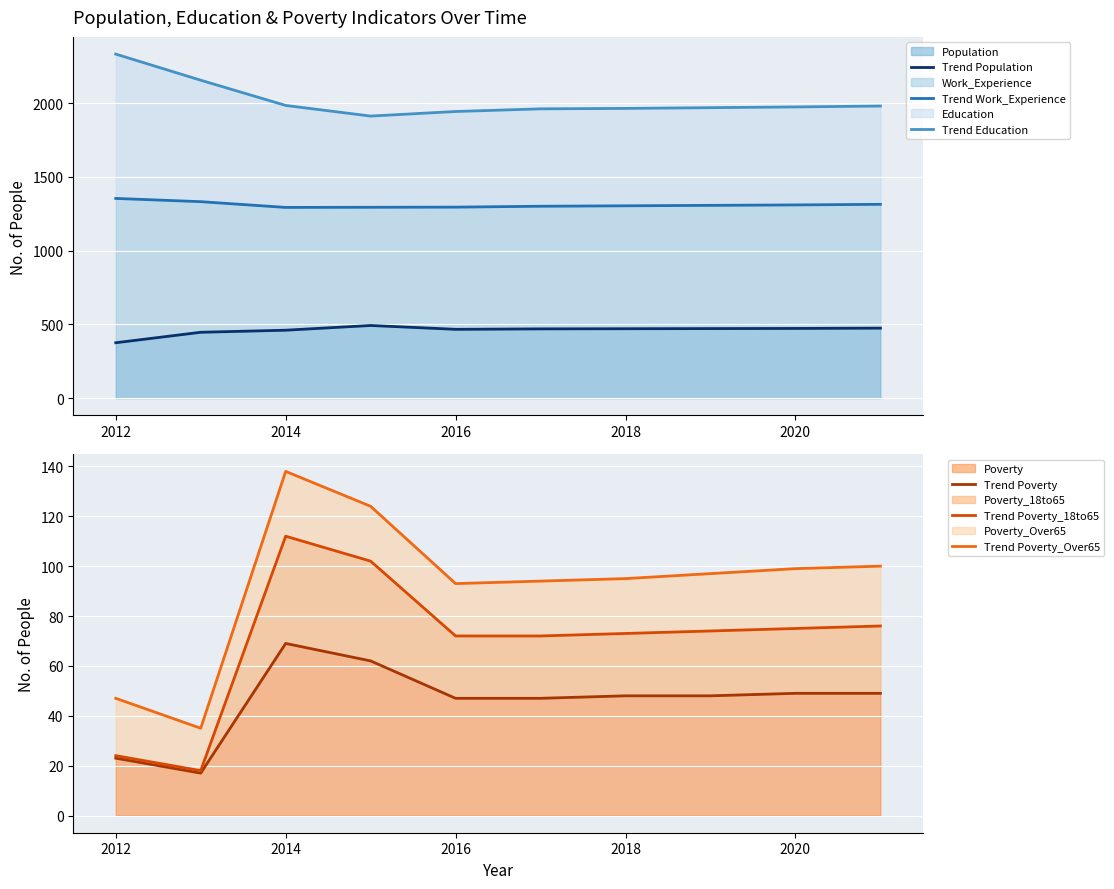

Reading left to right, list all the values displayed in this chart.

Trend Population: 376	447	461	493	467	470	471	472	473	475
Trend Work_Experience: 1354	1332	1293	1294	1295	1301	1304	1307	1310	1314
Trend Education: 2332	2155	1984	1912	1943	1961	1964	1969	1974	1980
Trend Poverty: 23	17	69	62	47	47	48	48	49	49
Trend Poverty_18to65: 24	18	112	102	72	72	73	74	75	76
Trend Poverty_Over65: 47	35	138	124	93	94	95	97	99	100